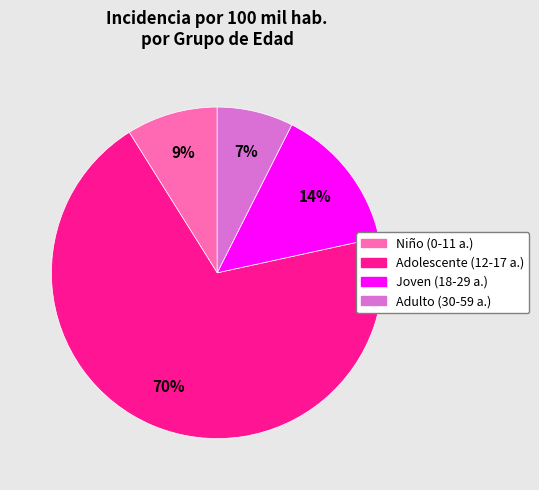

Does any single category account for the majority?

Yes